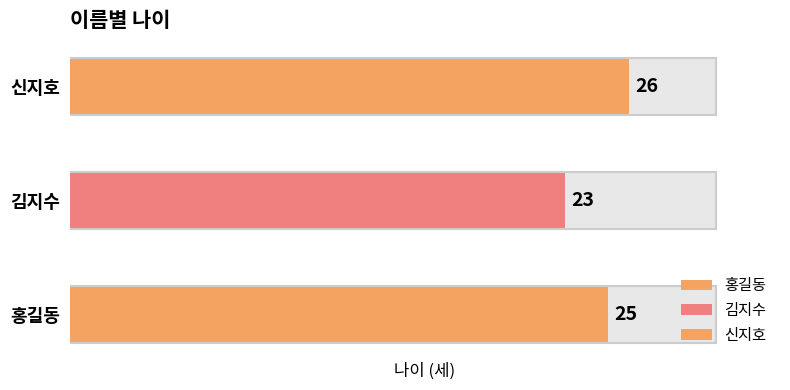

Is it true that the value at 신지호 is 26?

True